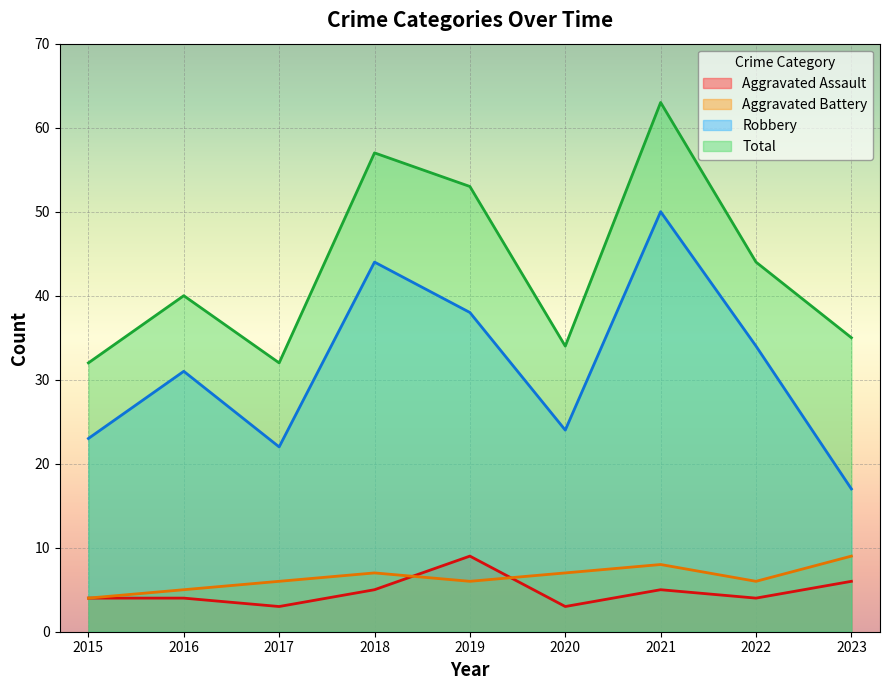

What is the sum of the Total values at 2016 and 2020?

74